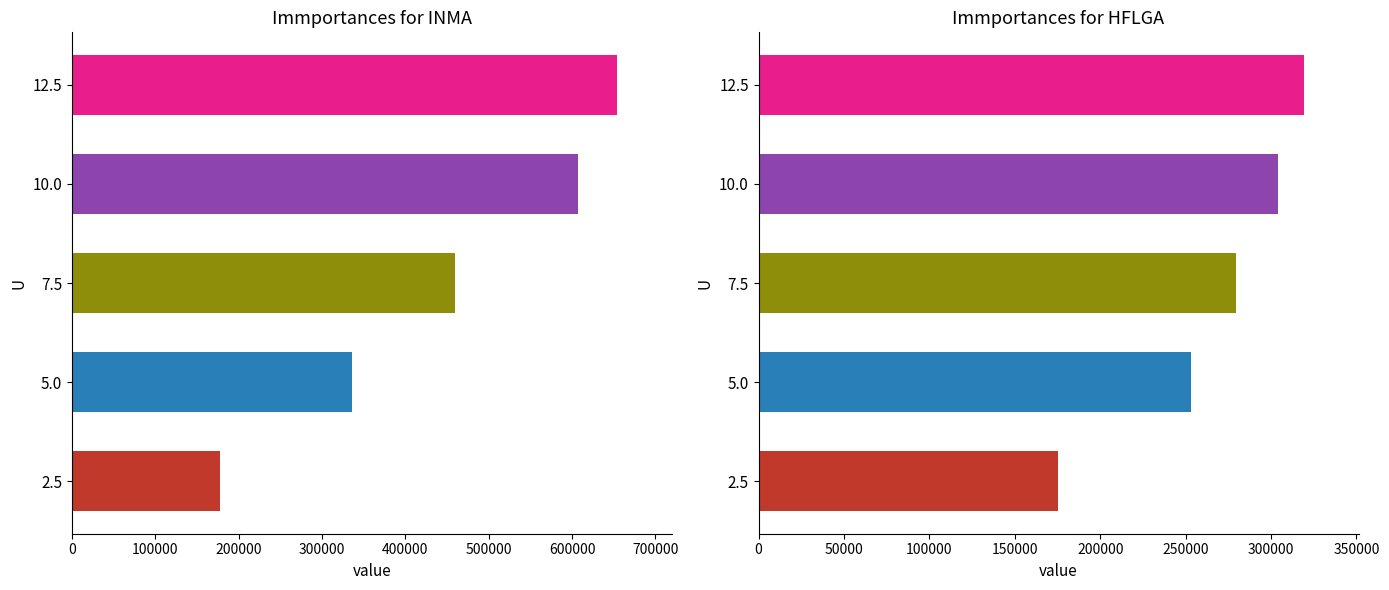

Reading left to right, extract all data points from this chart.

INMA: 177252.7	336288.8	459428.0	607414.9	654549.2
HFLGA: 175523.0	253071.0	279297.0	304271.0	319280.0